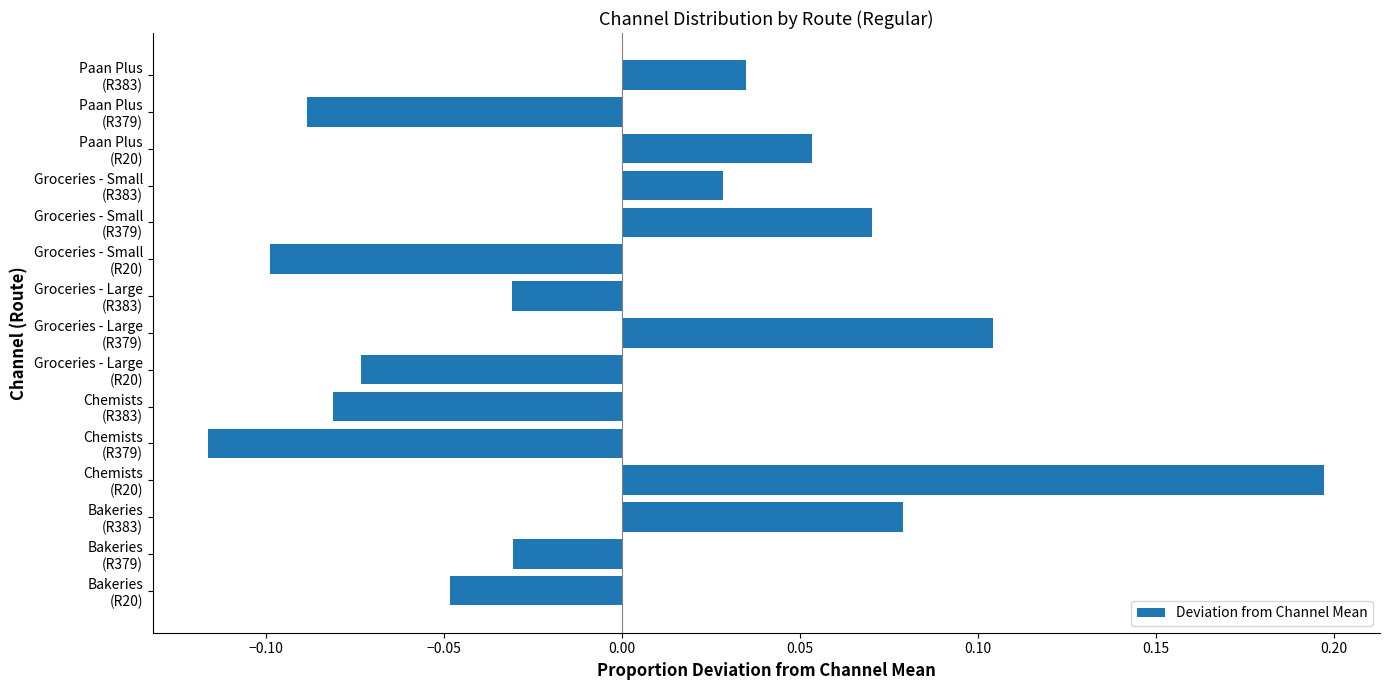

What is the difference between the maximum and second lowest values?

0.3